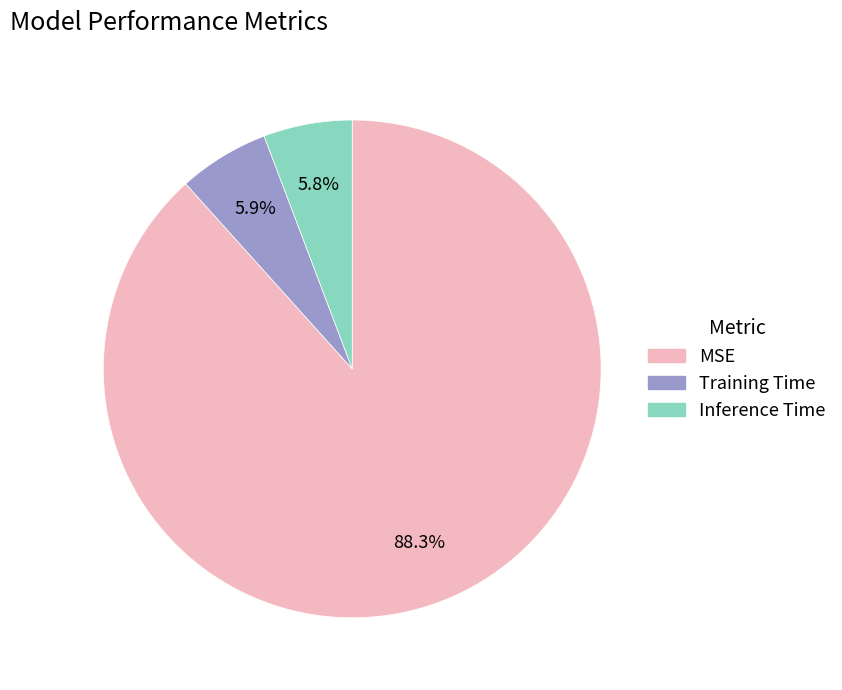

Count the number of slices in the pie.

3